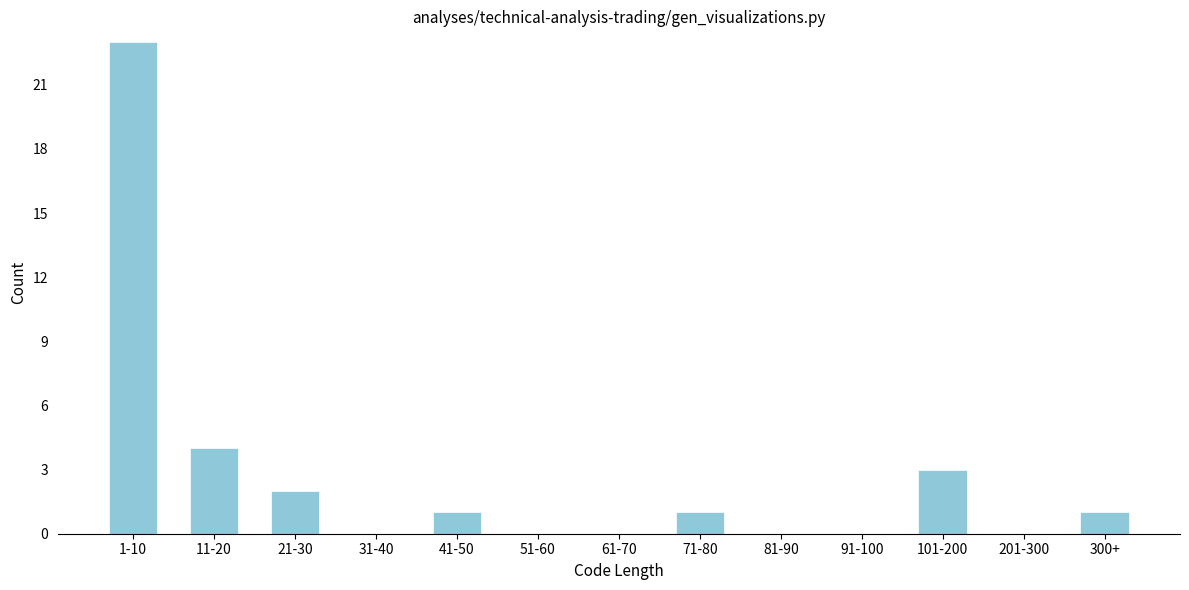

Reading right to left, transcribe all the data shown in this chart.

300+=1	201-300=0	101-200=3	91-100=0	81-90=0	71-80=1	61-70=0	51-60=0	41-50=1	31-40=0	21-30=2	11-20=4	1-10=23